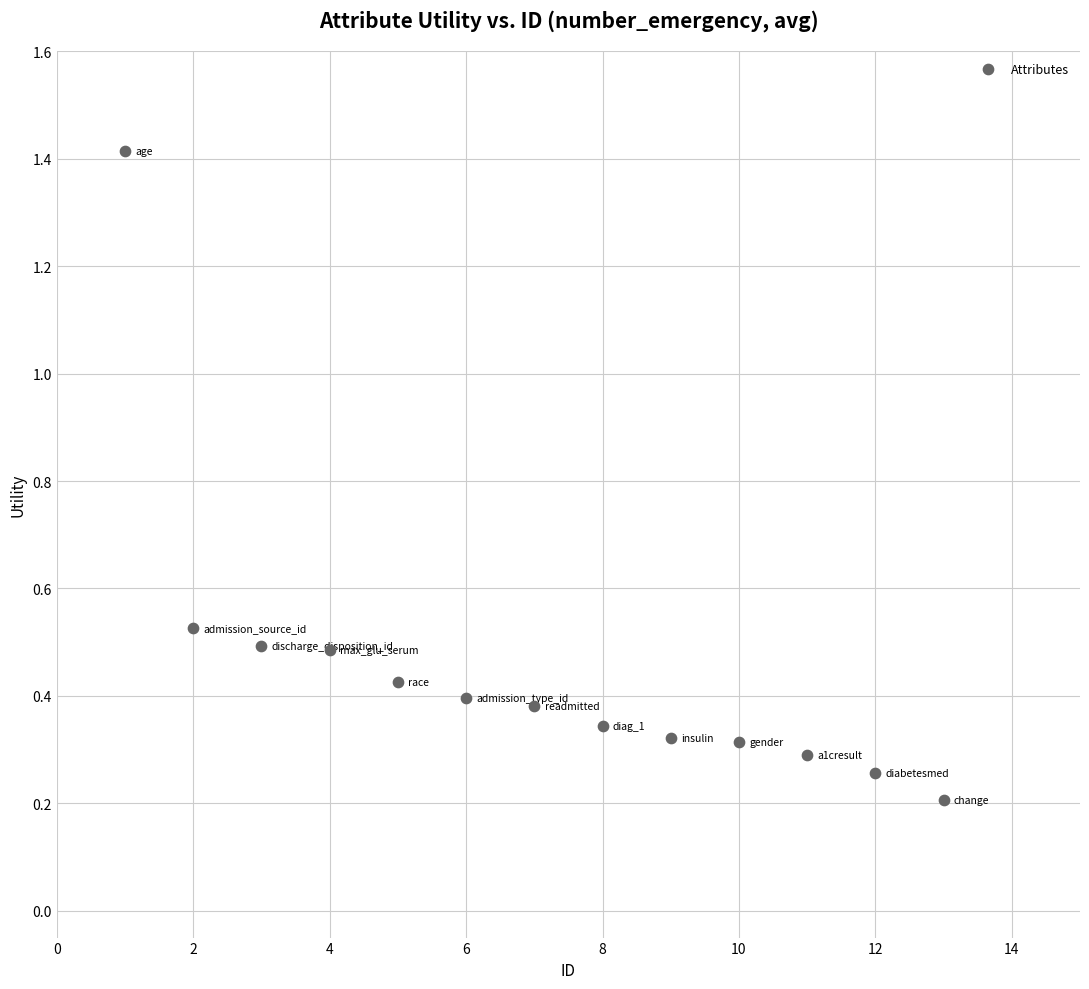

What is the range of X values (max minus min)?

12.0